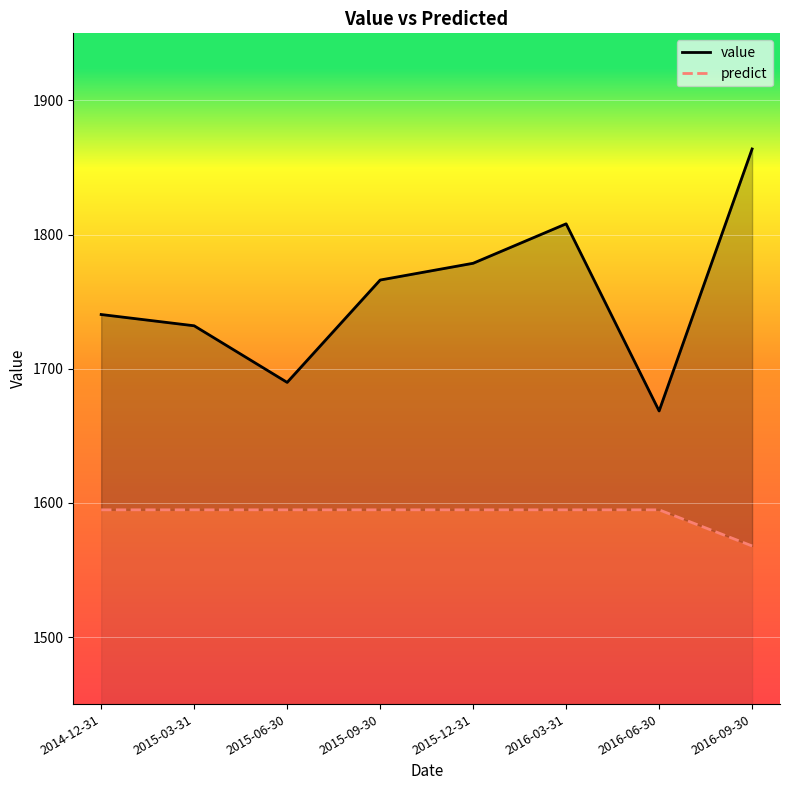

Reading left to right, what are all the values shown in this chart?

value: 2014-12-31=1740.4	2015-03-31=1732.0	2015-06-30=1689.8	2015-09-30=1766.1	2015-12-31=1778.6	2016-03-31=1808.0	2016-06-30=1668.5	2016-09-30=1863.8
predict: 2014-12-31=1594.8	2015-03-31=1594.8	2015-06-30=1594.8	2015-09-30=1594.8	2015-12-31=1594.8	2016-03-31=1594.8	2016-06-30=1594.8	2016-09-30=1567.9